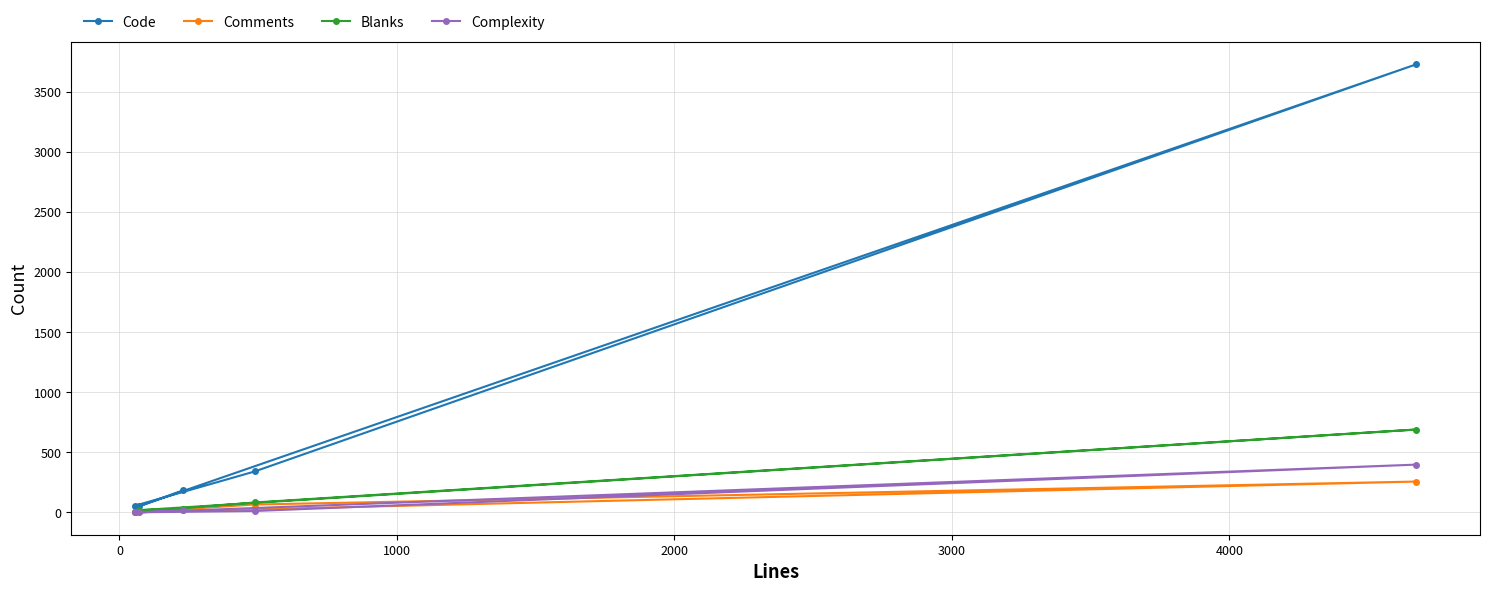

The Comments series shows -88 at 3000. True or false?

False